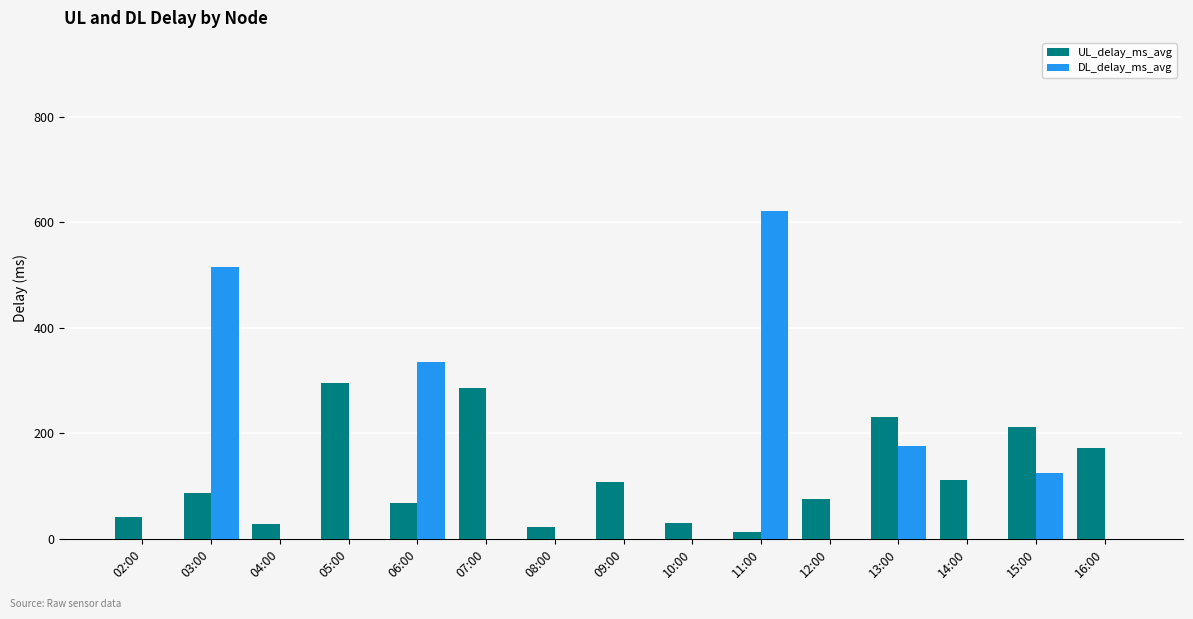

What is the total value across all series at 10:00?

29.7